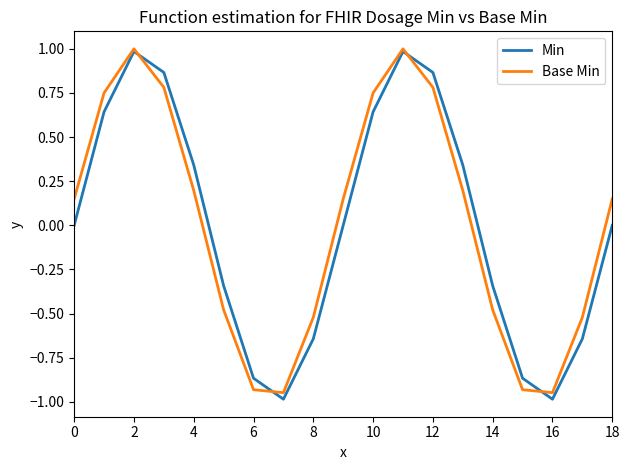

What are all the series names shown in the legend?

Min, Base Min